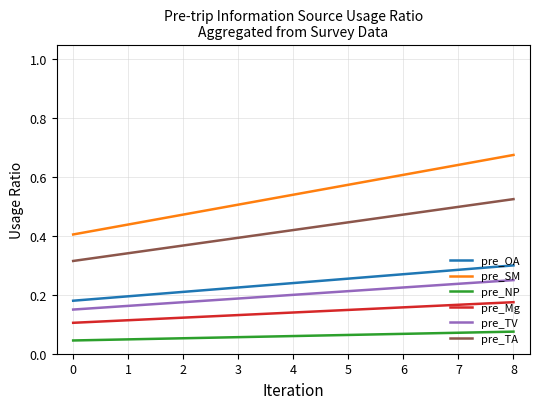

Which series has the widest spread of values?

pre_SM